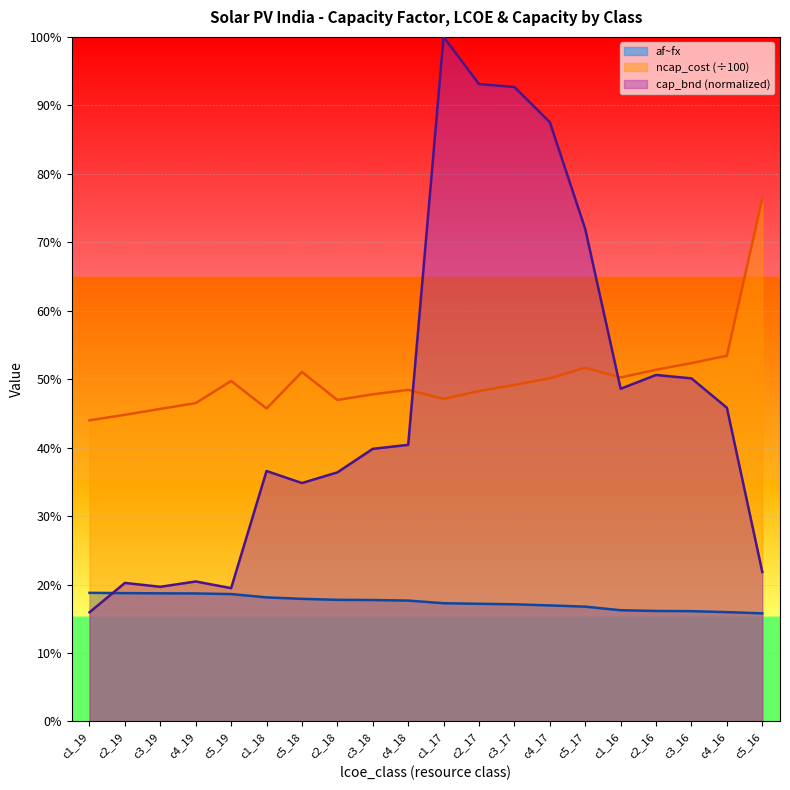

What are all the series names shown in the legend?

af~fx, ncap_cost (÷100), cap_bnd (normalized)